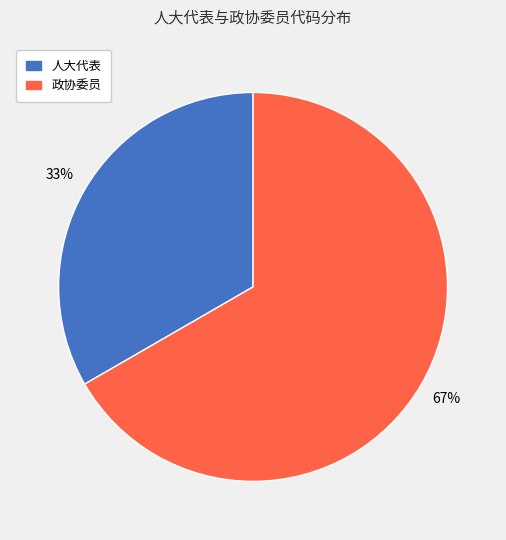

To the nearest percent, what is the average slice percentage?

50%